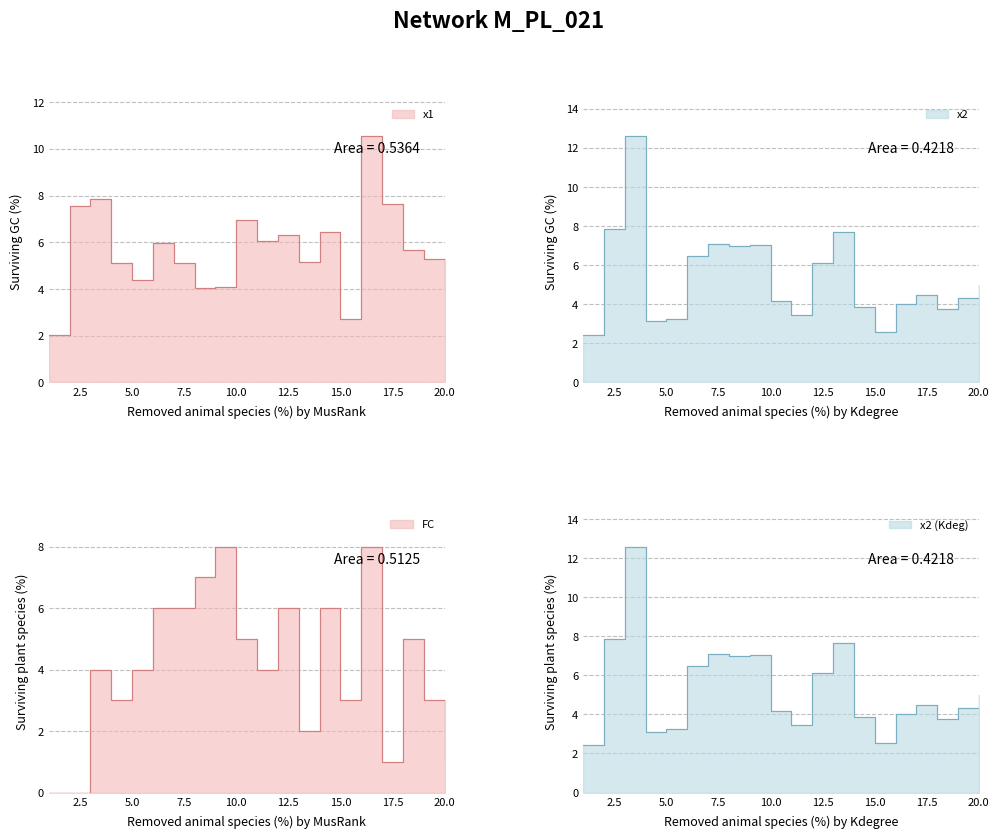

Reading left to right, extract all data points from this chart.

x1: 2.1	7.6	7.8	5.1	4.4	6.0	5.1	4.0	4.1	6.9	6.0	6.3	5.1	6.5	2.7	10.5	7.7	5.7	5.3	4.1
x2: 2.5	7.8	12.6	3.1	3.2	6.5	7.1	7.0	7.0	4.2	3.5	6.1	7.7	3.9	2.6	4.0	4.5	3.7	4.3	5.0
FC: 0.0	0.0	4.0	3.0	4.0	6.0	6.0	7.0	8.0	5.0	4.0	6.0	2.0	6.0	3.0	8.0	1.0	5.0	3.0	1.0